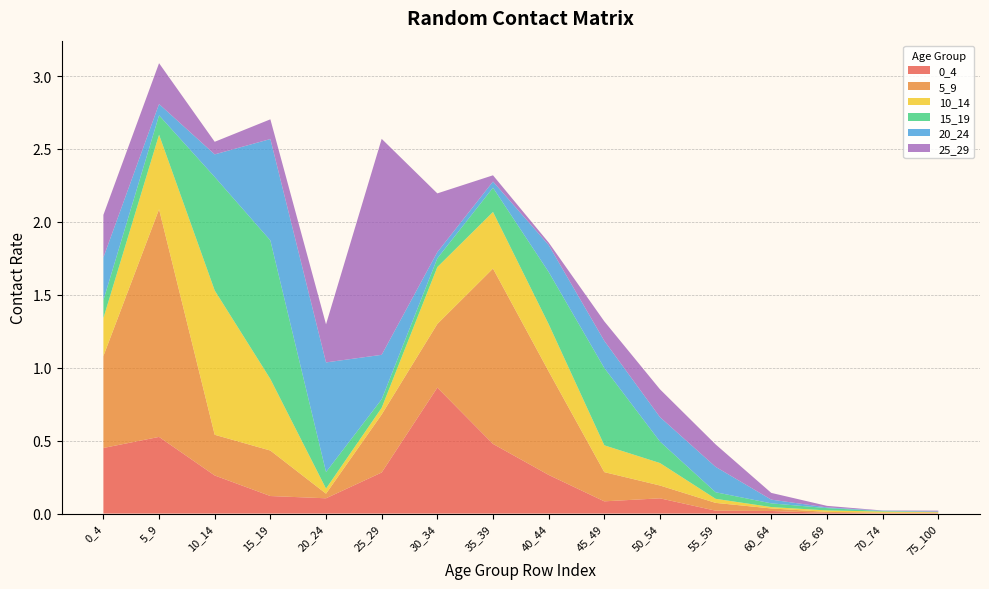

Reading left to right, list all the values displayed in this chart.

0_4: 0_4=0.4	5_9=0.5	10_14=0.3	15_19=0.1	20_24=0.1	25_29=0.3	30_34=0.9	35_39=0.5	40_44=0.3	45_49=0.1	50_54=0.1	55_59=0.0	60_64=0.0	65_69=0.0	70_74=0.0	75_100=0.0
5_9: 0_4=0.6	5_9=1.6	10_14=0.3	15_19=0.3	20_24=0.0	25_29=0.4	30_34=0.4	35_39=1.2	40_44=0.7	45_49=0.2	50_54=0.1	55_59=0.1	60_64=0.0	65_69=0.0	70_74=0.0	75_100=0.0
10_14: 0_4=0.3	5_9=0.5	10_14=1.0	15_19=0.5	20_24=0.0	25_29=0.0	30_34=0.4	35_39=0.4	40_44=0.3	45_49=0.2	50_54=0.2	55_59=0.0	60_64=0.0	65_69=0.0	70_74=0.0	75_100=0.0
15_19: 0_4=0.1	5_9=0.1	10_14=0.8	15_19=1.0	20_24=0.1	25_29=0.1	30_34=0.1	35_39=0.2	40_44=0.4	45_49=0.5	50_54=0.1	55_59=0.0	60_64=0.0	65_69=0.0	70_74=0.0	75_100=0.0
20_24: 0_4=0.3	5_9=0.1	10_14=0.2	15_19=0.7	20_24=0.8	25_29=0.3	30_34=0.0	35_39=0.0	40_44=0.2	45_49=0.2	50_54=0.2	55_59=0.2	60_64=0.0	65_69=0.0	70_74=0.0	75_100=0.0
25_29: 0_4=0.3	5_9=0.3	10_14=0.1	15_19=0.1	20_24=0.3	25_29=1.5	30_34=0.4	35_39=0.0	40_44=0.0	45_49=0.1	50_54=0.2	55_59=0.2	60_64=0.0	65_69=0.0	70_74=0.0	75_100=0.0